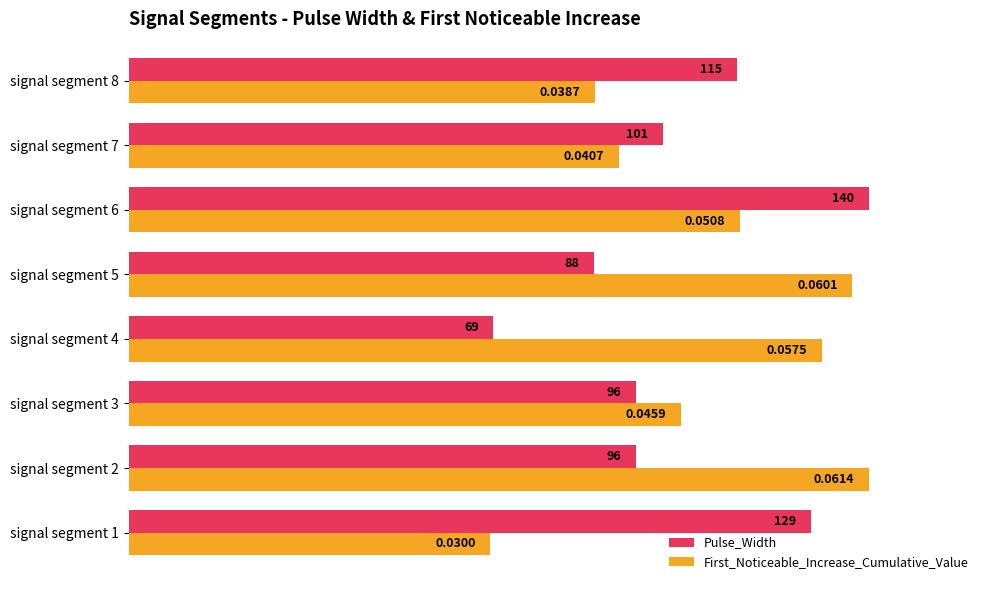

Which series has the largest range (max minus min)?

First_Noticeable_Increase_Cumulative_Value